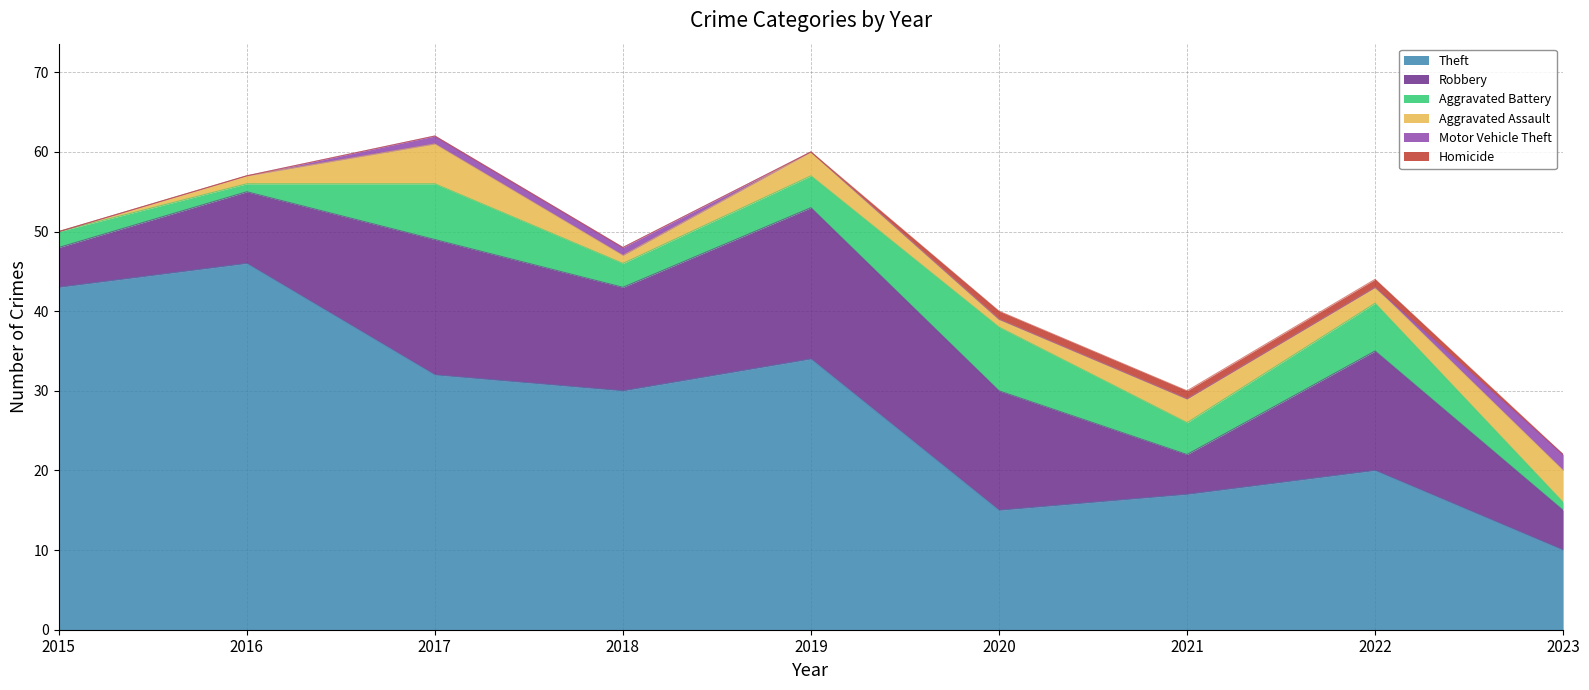

Which series changed the most between 2016 and 2023?

Theft